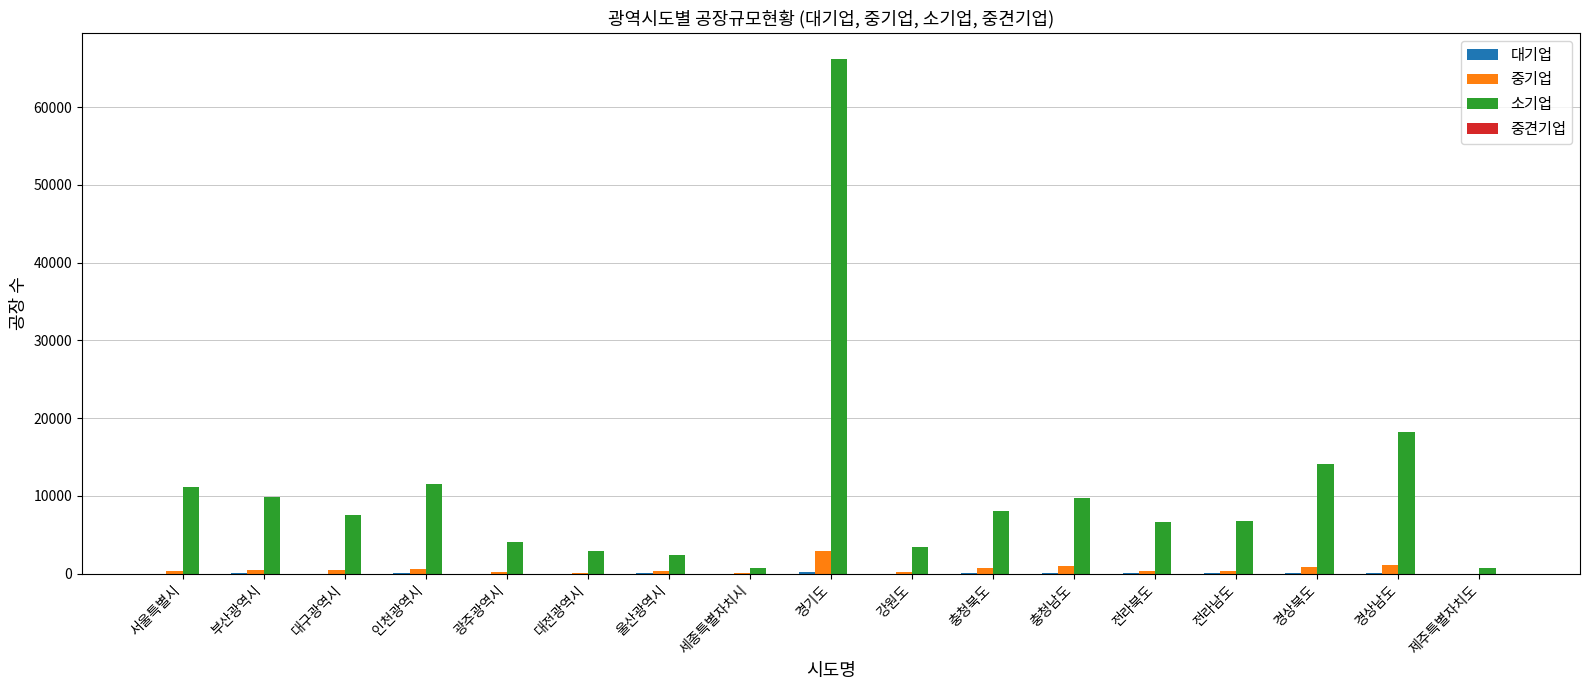

Is it true that 중기업 equals 2973 at 경기도?

True